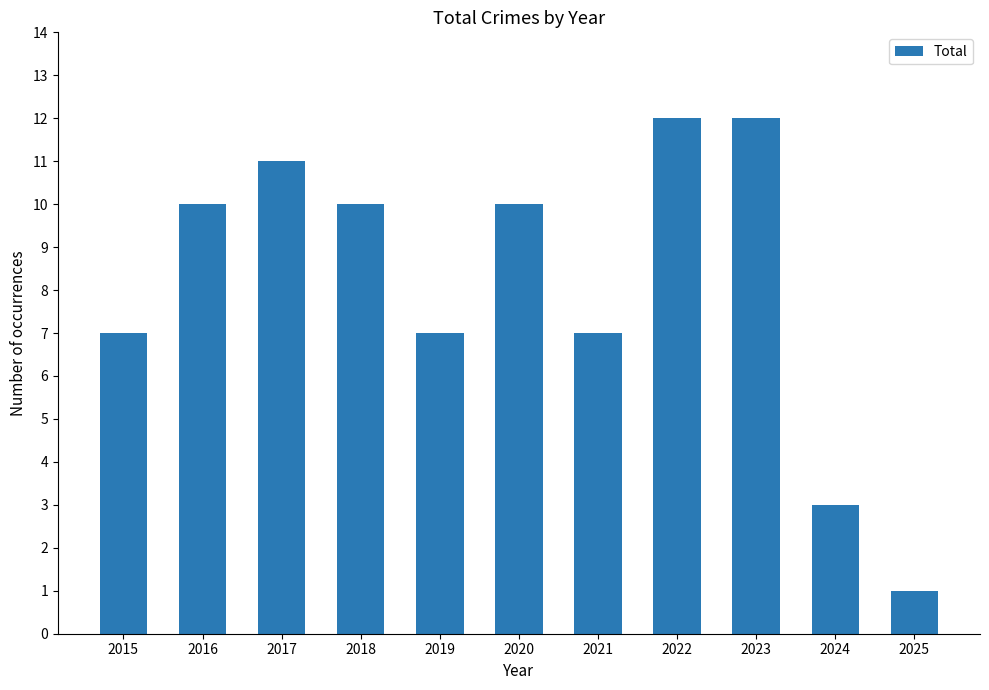

Which category has the lowest value across all series?

2025